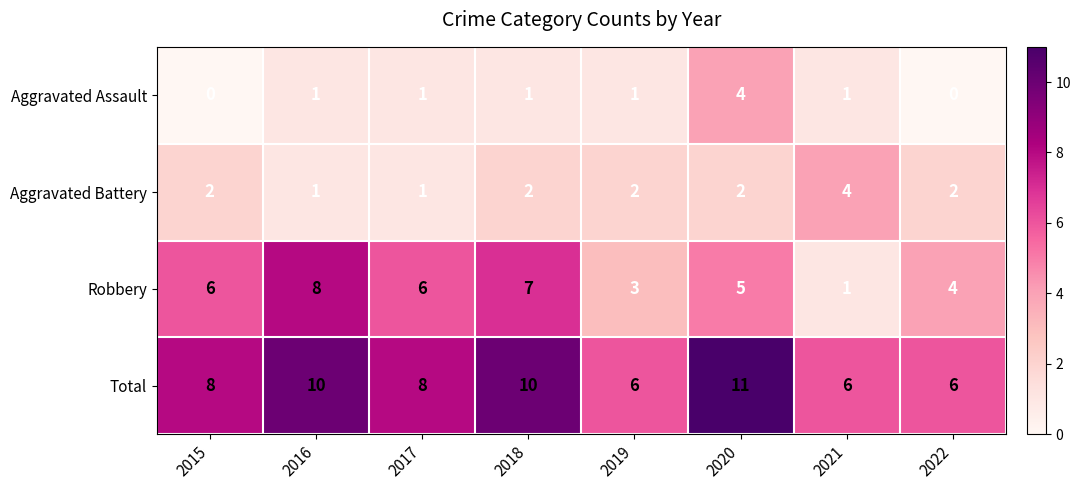

Count the Aggravated Assault values in the range 1 to 2.

5